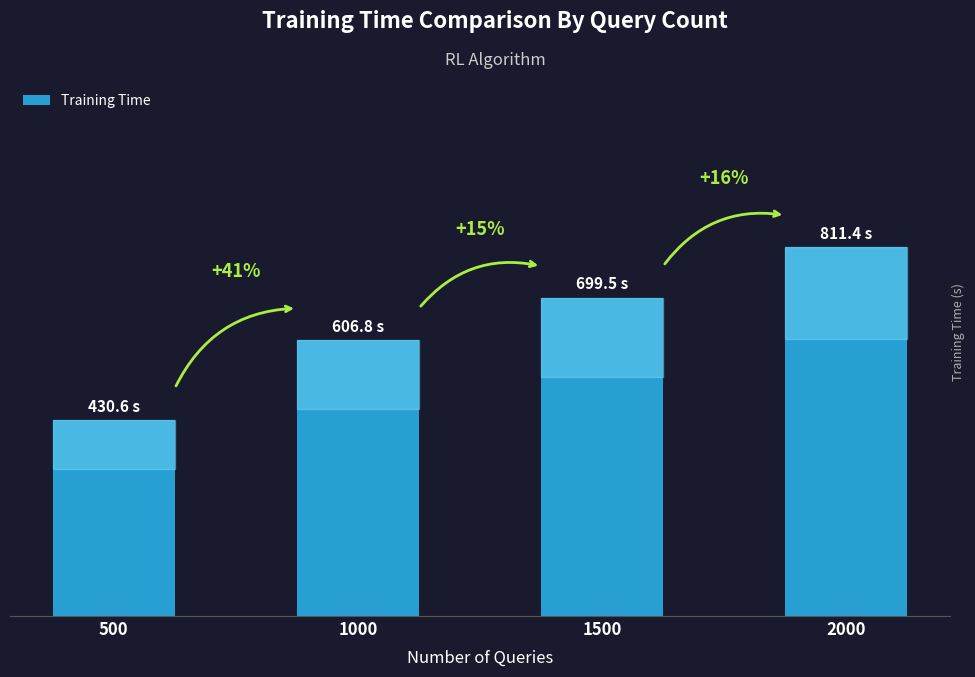

How many values exceed 699?

2